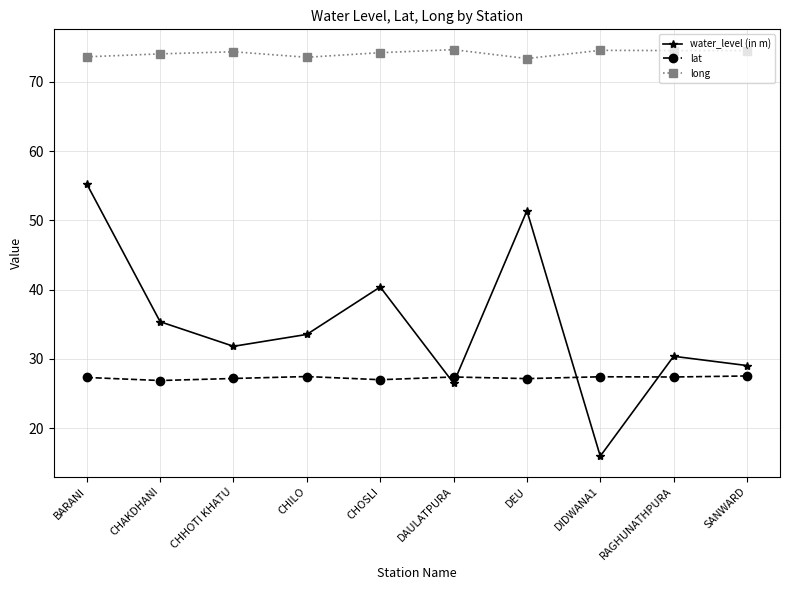

At which category is the sum across all series the highest?

BARANI